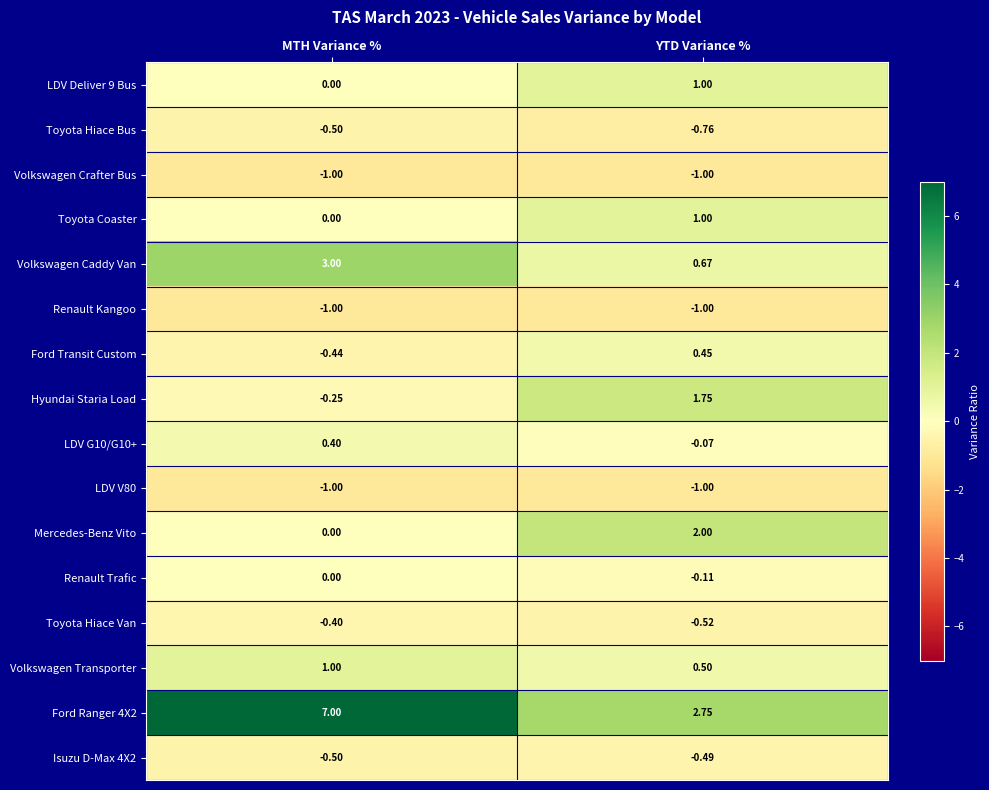

Between MTH Variance % and YTD Variance %, which series saw the biggest shift?

Ford Ranger 4X2